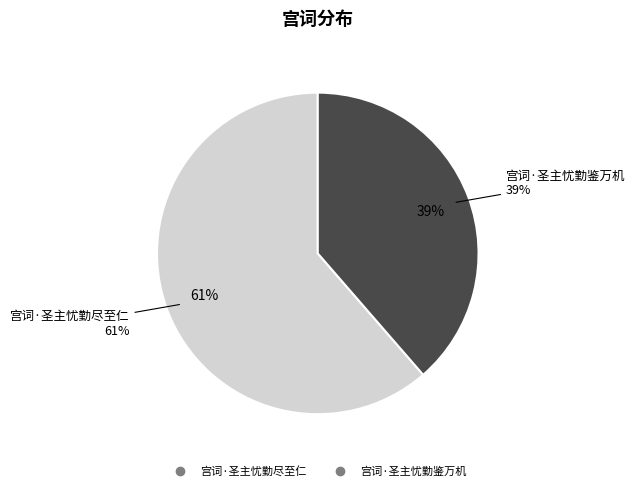

The 宫词·圣主忧勤鉴万机 slice represents 39% of the pie. True or false?

True